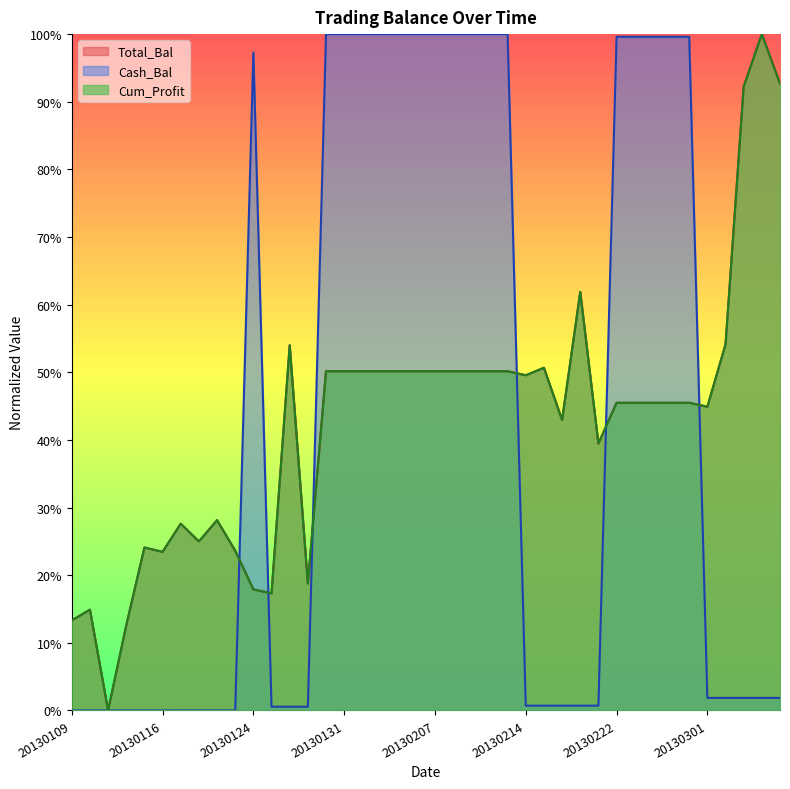

After their last crossing, which series has the higher values: Cum_Profit or Total_Bal?

Total_Bal